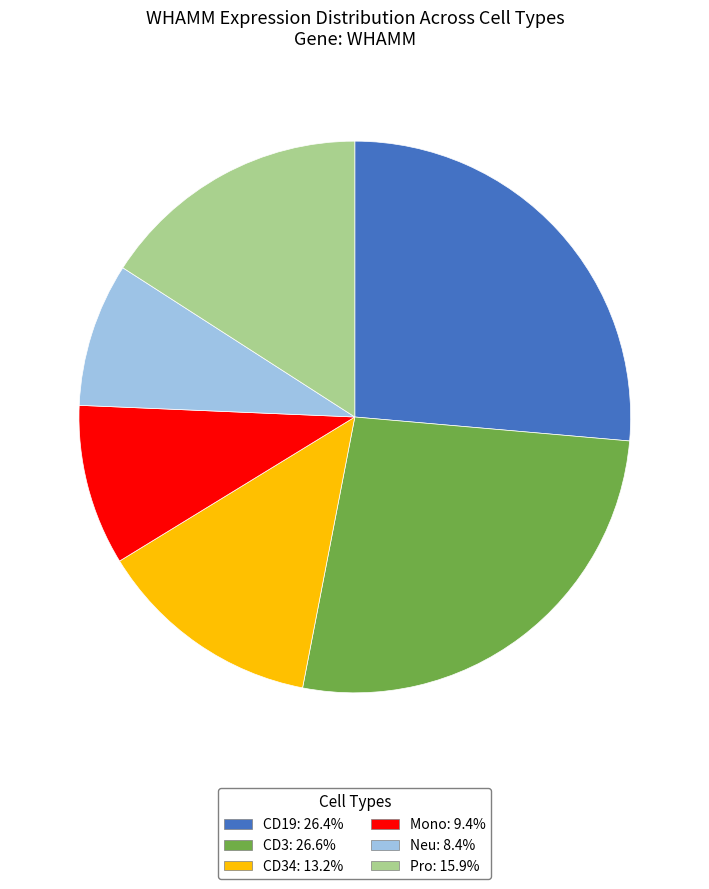

Is there a majority slice in this chart?

No